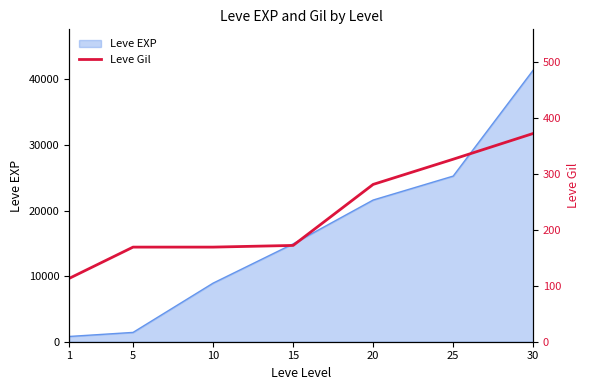

Reading right to left, what are all the values shown in this chart?

30=372	25=326	20=281	15=172	10=169	5=169	1=113